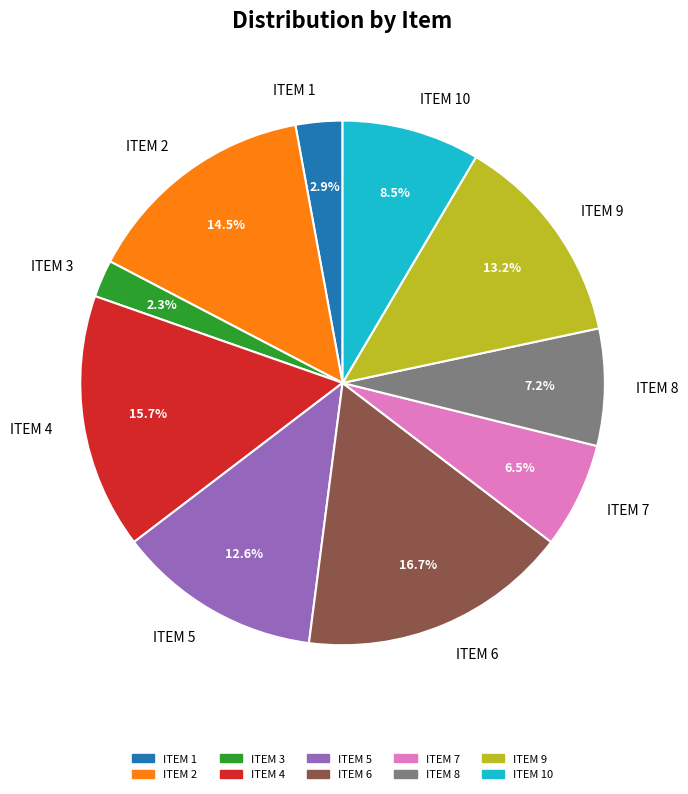

The ITEM 5 slice represents 27% of the pie. True or false?

False